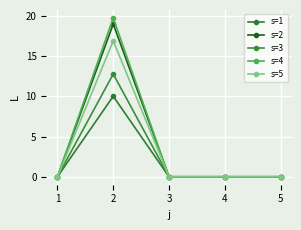

How many distinct data groups are displayed?

5